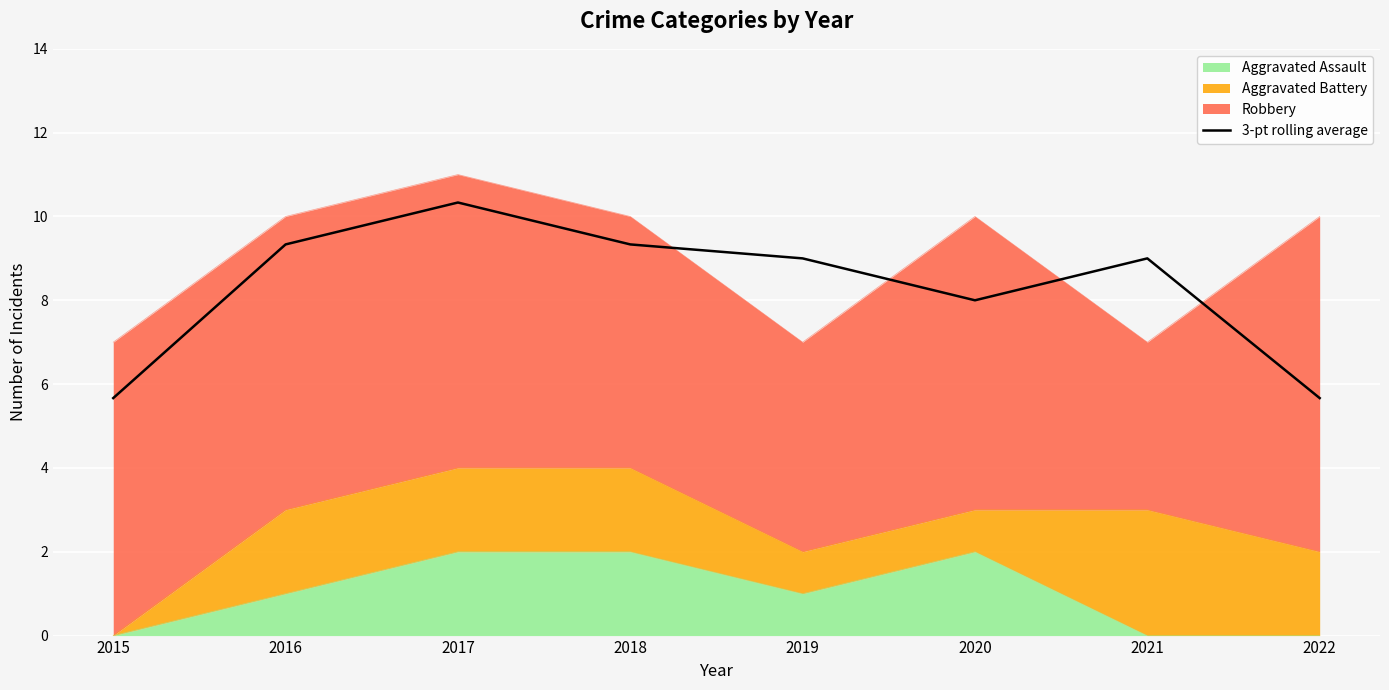

Rank the categories by value from highest to lowest.

2017, 2016, 2018, 2019, 2021, 2020, 2015, 2022